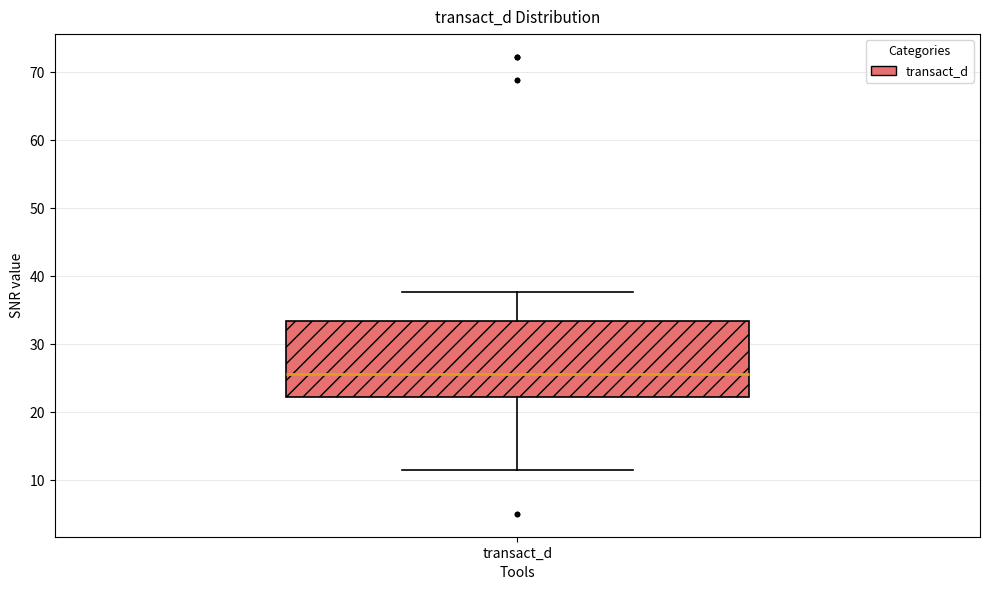

Transcribe this box plot: give where the median line is, the range the box spans, and where the two whiskers end, as read against the y-axis. The values are not printed on the chart, so give them approximately, as read against the axis.

median 26, box 22 to 33, whiskers 11 to 38